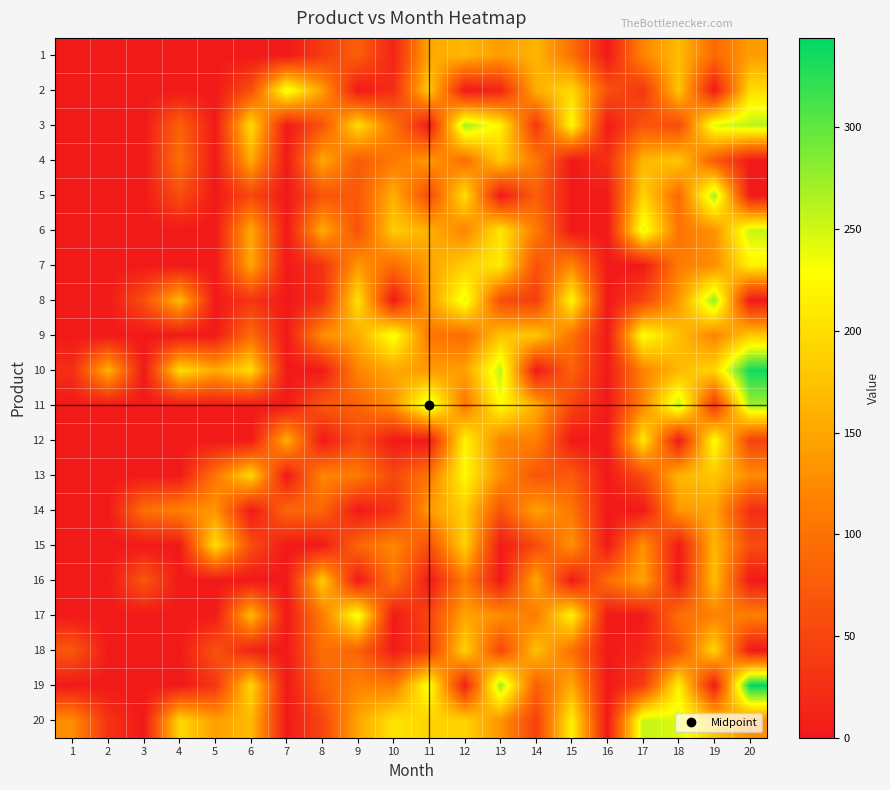

Reading left to right, list all the values displayed in this chart.

1: 1=0	2=0	3=0	4=0	5=0	6=0	7=0	8=38	9=79	10=12	11=151	12=165	13=141	14=163	15=99	16=0	17=120	18=170	19=91	20=142
2: 1=0	2=0	3=0	4=0	5=0	6=60	7=241	8=145	9=0	10=23	11=185	12=0	13=13	14=157	15=197	16=63	17=32	18=178	19=0	20=199
3: 1=0	2=0	3=0	4=82	5=1	6=199	7=1	8=65	9=199	10=101	11=0	12=270	13=220	14=33	15=225	16=1	17=69	18=56	19=243	20=260
4: 1=0	2=0	3=0	4=97	5=0	6=155	7=0	8=153	9=75	10=108	11=139	12=96	13=182	14=107	15=0	16=25	17=164	18=180	19=75	20=0
5: 1=0	2=0	3=0	4=60	5=0	6=53	7=0	8=67	9=71	10=158	11=56	12=202	13=0	14=79	15=0	16=1	17=191	18=92	19=269	20=0
6: 1=0	2=0	3=0	4=0	5=0	6=154	7=0	8=155	9=64	10=184	11=159	12=119	13=207	14=110	15=0	16=0	17=244	18=102	19=131	20=254
7: 1=0	2=0	3=0	4=0	5=0	6=151	7=0	8=29	9=136	10=94	11=145	12=187	13=212	14=64	15=121	16=0	17=0	18=111	19=127	20=217
8: 1=0	2=0	3=61	4=168	5=0	6=32	7=0	8=23	9=204	10=0	11=140	12=243	13=60	14=41	15=223	16=0	17=49	18=137	19=277	20=0
9: 1=0	2=0	3=0	4=0	5=0	6=94	7=0	8=128	9=155	10=238	11=106	12=93	13=175	14=179	15=101	16=0	17=233	18=173	19=118	20=182
10: 1=24	2=162	3=0	4=200	5=154	6=199	7=0	8=0	9=120	10=151	11=139	12=145	13=258	14=0	15=82	16=0	17=117	18=166	19=194	20=336
11: 1=0	2=0	3=0	4=0	5=0	6=0	7=0	8=71	9=83	10=131	11=260	12=103	13=228	14=156	15=50	16=0	17=119	18=262	19=30	20=271
12: 1=0	2=0	3=0	4=0	5=0	6=0	7=158	8=0	9=55	10=0	11=0	12=221	13=119	14=114	15=0	16=0	17=209	18=0	19=232	20=46
13: 1=0	2=0	3=0	4=0	5=103	6=196	7=0	8=121	9=109	10=54	11=105	12=225	13=128	14=67	15=74	16=0	17=58	18=163	19=179	20=127
14: 1=0	2=0	3=97	4=116	5=135	6=0	7=87	8=86	9=0	10=27	11=140	12=186	13=67	14=146	15=105	16=0	17=0	18=138	19=149	20=24
15: 1=0	2=0	3=0	4=0	5=202	6=60	7=0	8=0	9=87	10=122	11=61	12=190	13=0	14=56	15=134	16=0	17=132	18=0	19=166	20=58
16: 1=0	2=0	3=70	4=0	5=0	6=0	7=0	8=184	9=0	10=105	11=0	12=110	13=0	14=151	15=0	16=94	17=149	18=0	19=173	20=0
17: 1=0	2=0	3=0	4=0	5=0	6=169	7=0	8=109	9=238	10=0	11=50	12=147	13=128	14=110	15=220	16=0	17=0	18=96	19=116	20=115
18: 1=70	2=0	3=0	4=0	5=65	6=11	7=0	8=98	9=84	10=4	11=41	12=190	13=51	14=174	15=99	16=0	17=16	18=66	19=193	20=0
19: 1=0	2=0	3=0	4=0	5=32	6=194	7=0	8=80	9=118	10=110	11=237	12=7	13=274	14=78	15=153	16=0	17=39	18=217	19=0	20=344
20: 1=127	2=28	3=0	4=194	5=143	6=169	7=0	8=49	9=150	10=205	11=190	12=190	13=134	14=45	15=217	16=0	17=256	18=244	19=178	20=131